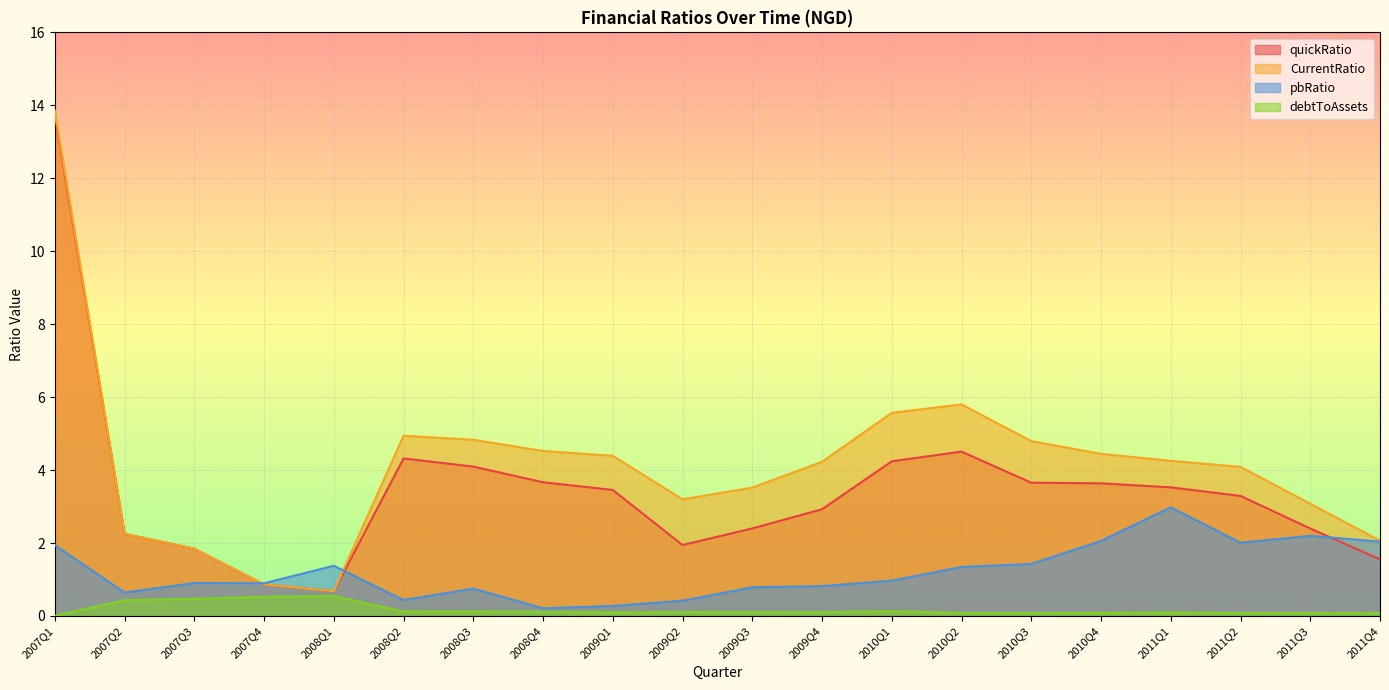

Rank the series at 2008Q1 from highest to lowest value.

pbRatio, CurrentRatio, quickRatio, debtToAssets